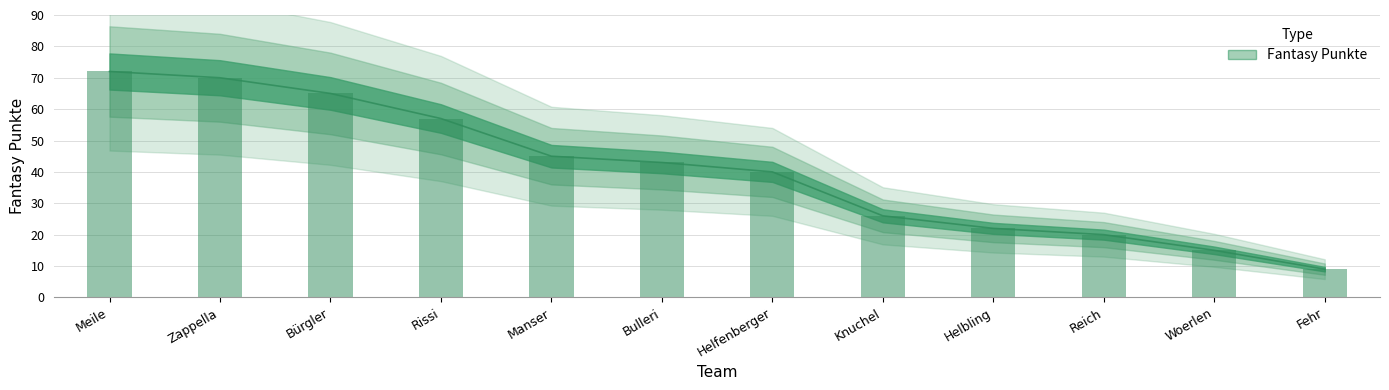

Where does the data first go above 43?

Meile